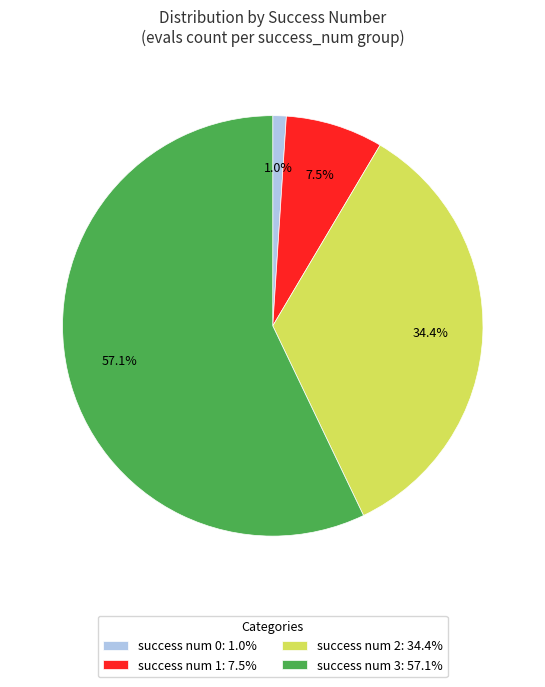

Is there any slice that represents more than half of the pie?

Yes